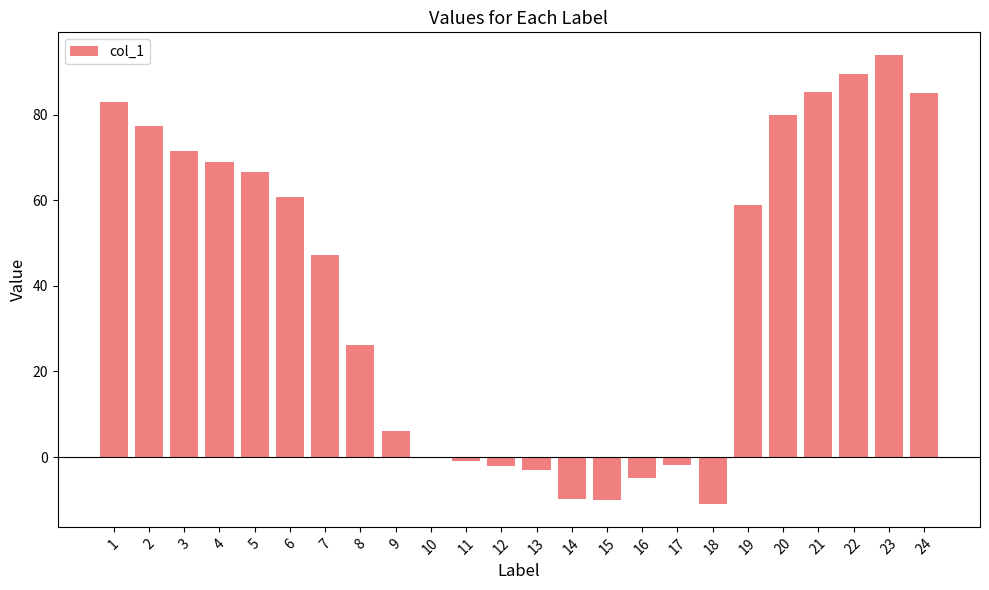

Which has a higher value, 18 or 9?

9